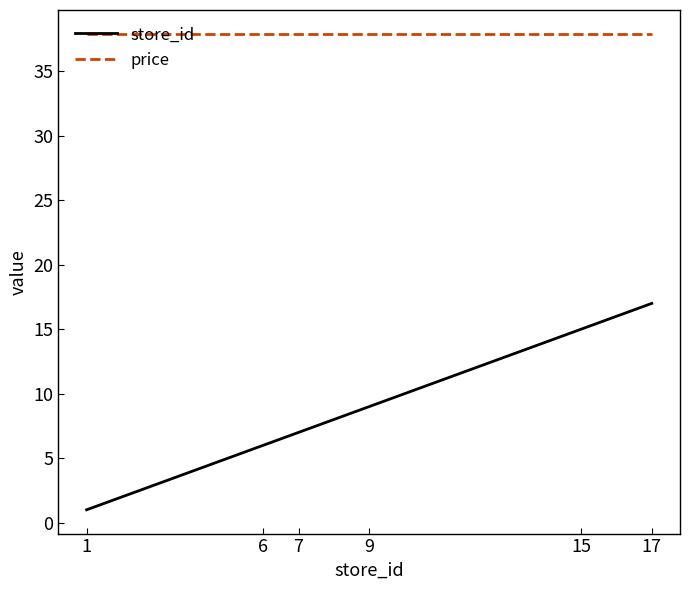

Rank the series by their average value, from highest to lowest.

price, store_id